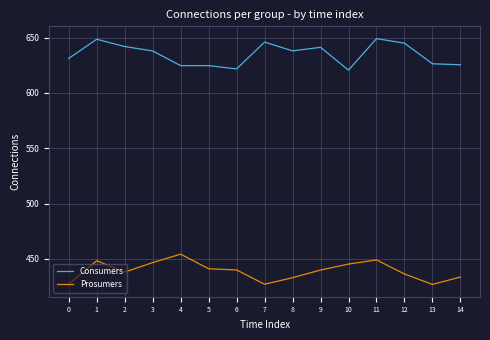

What is the spread (max minus min) of values at 3?

191.3